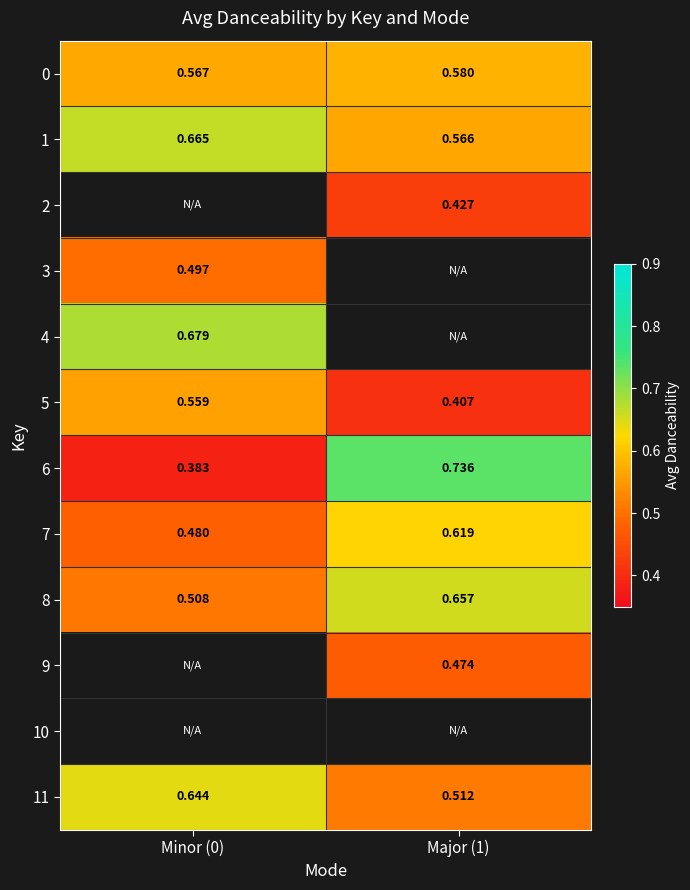

Where does the 2 series first go above 0?

Major (1)